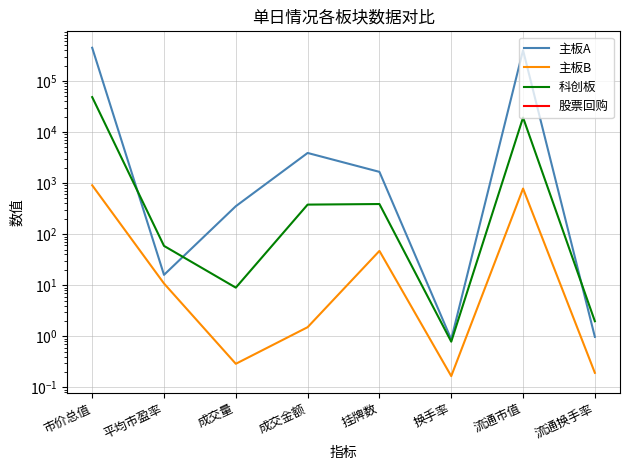

True or false: 科创板 and 股票回购 cross at least once.

False